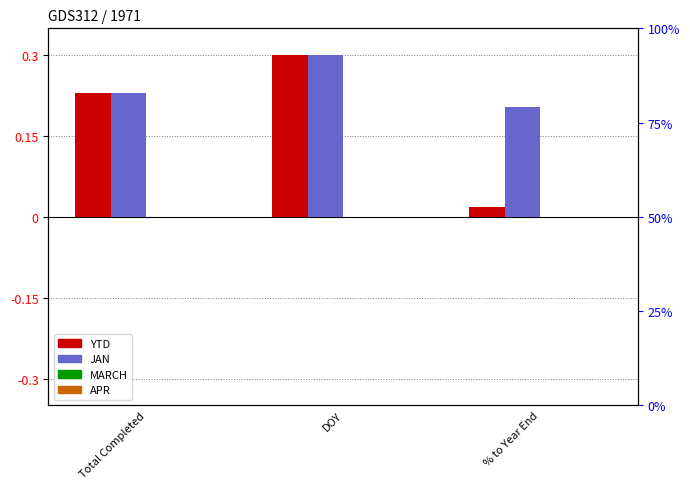

At which category does the chart reach its minimum across all series?

Total Completed